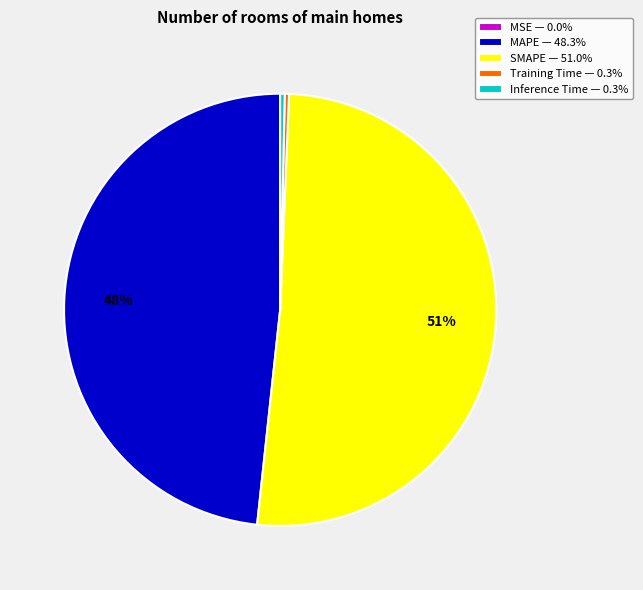

To the nearest percent, what is the average slice percentage?

20%